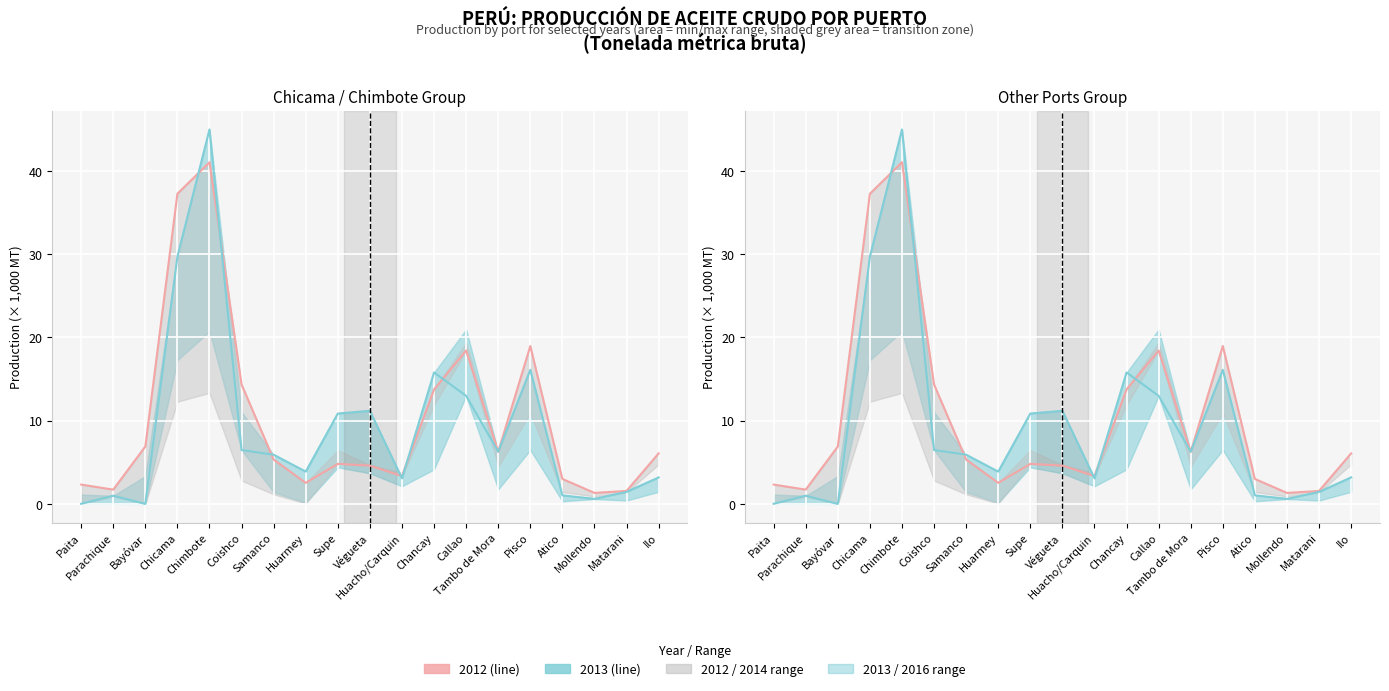

How many intersections are there between 2012 and 2013?

8